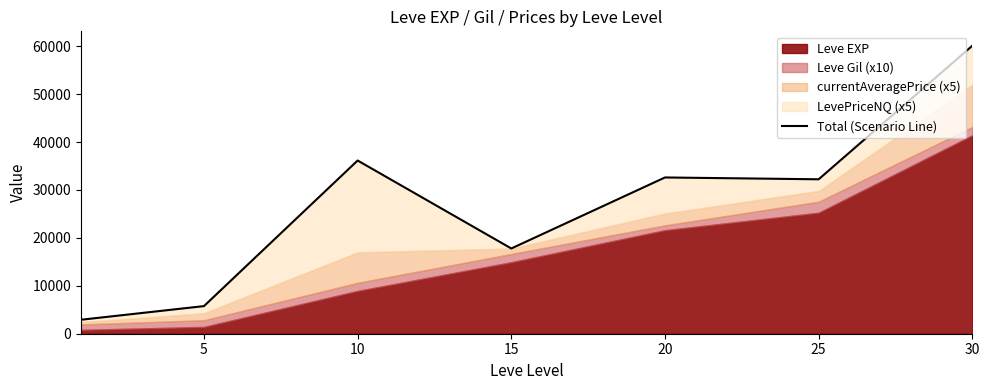

At which label does the data first exceed 32227?

10